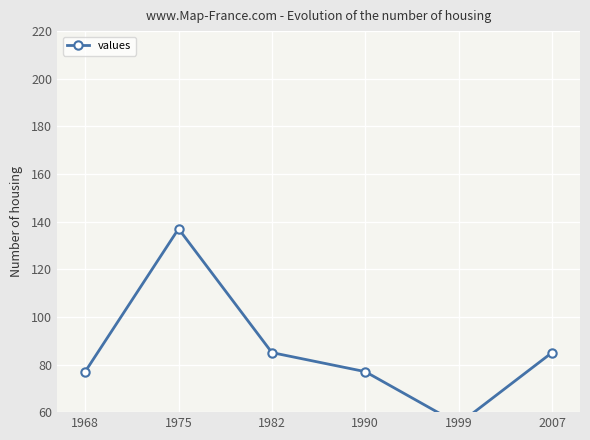

What is the maximum value shown in the chart?

137